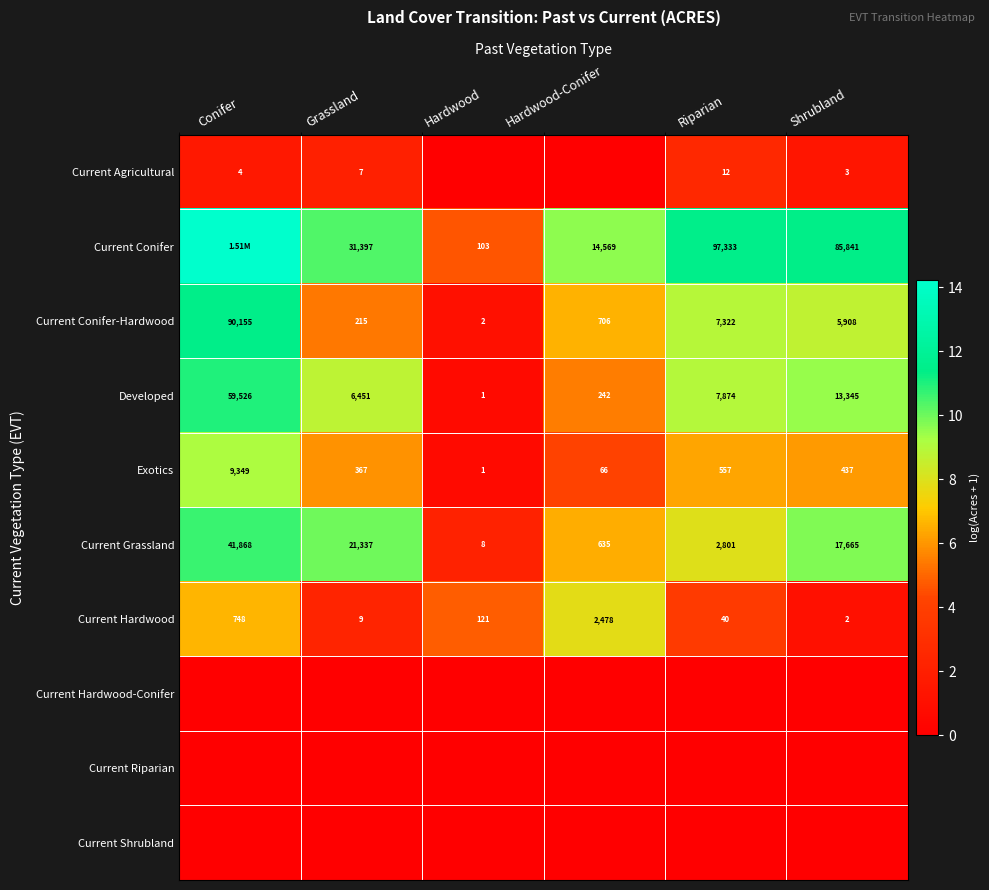

At which label is Exotics closest to 4675?

Riparian